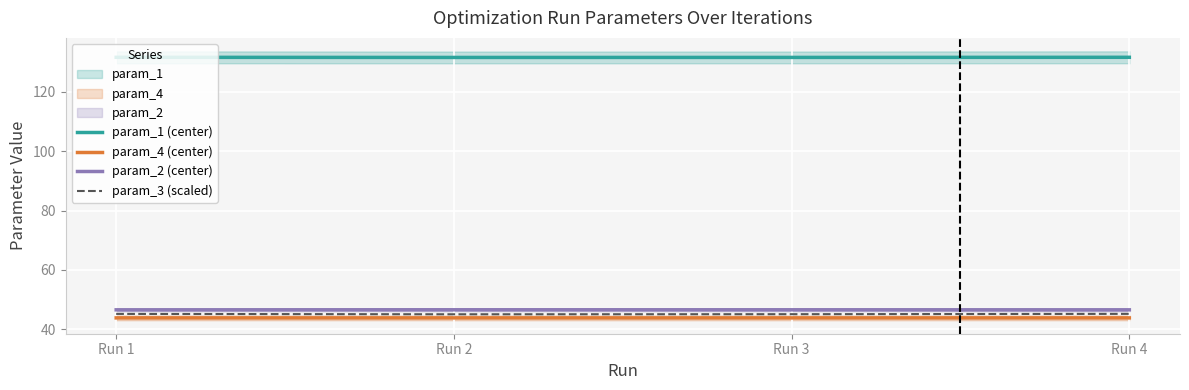

At how many categories does at least one series exceed 115?

4